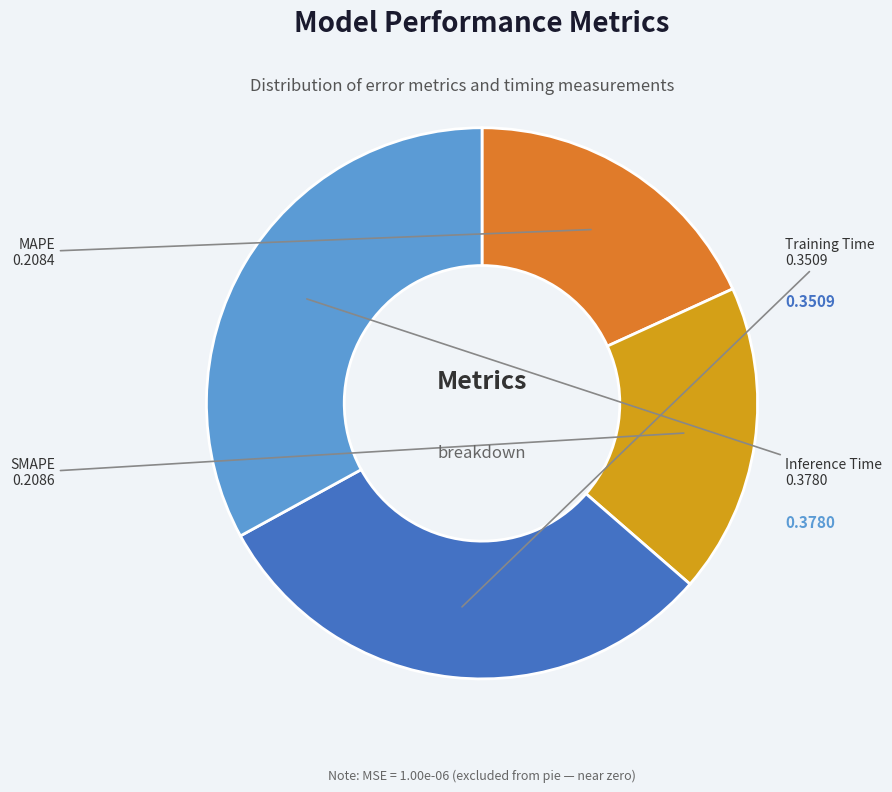

Does any single category account for the majority?

No